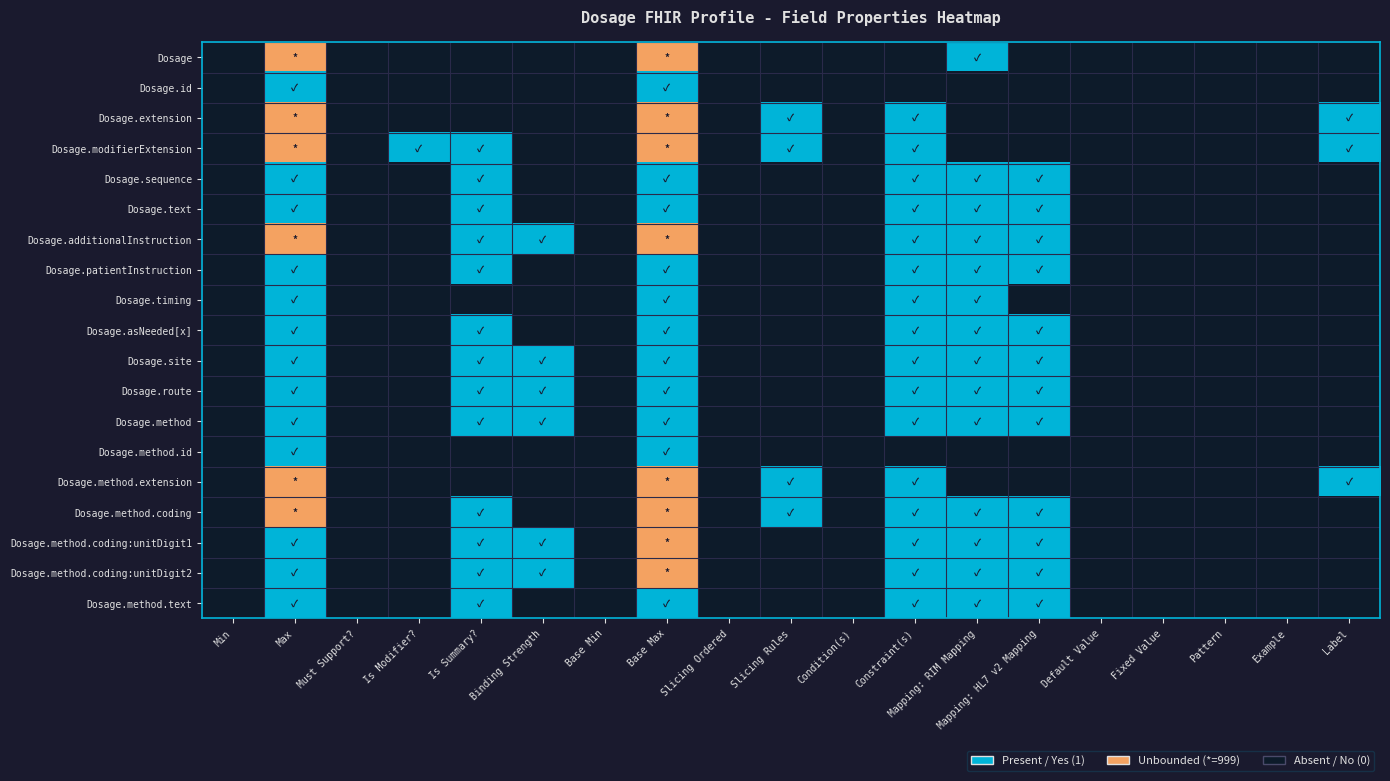

Which has a higher value, Example or Base Max?

Base Max